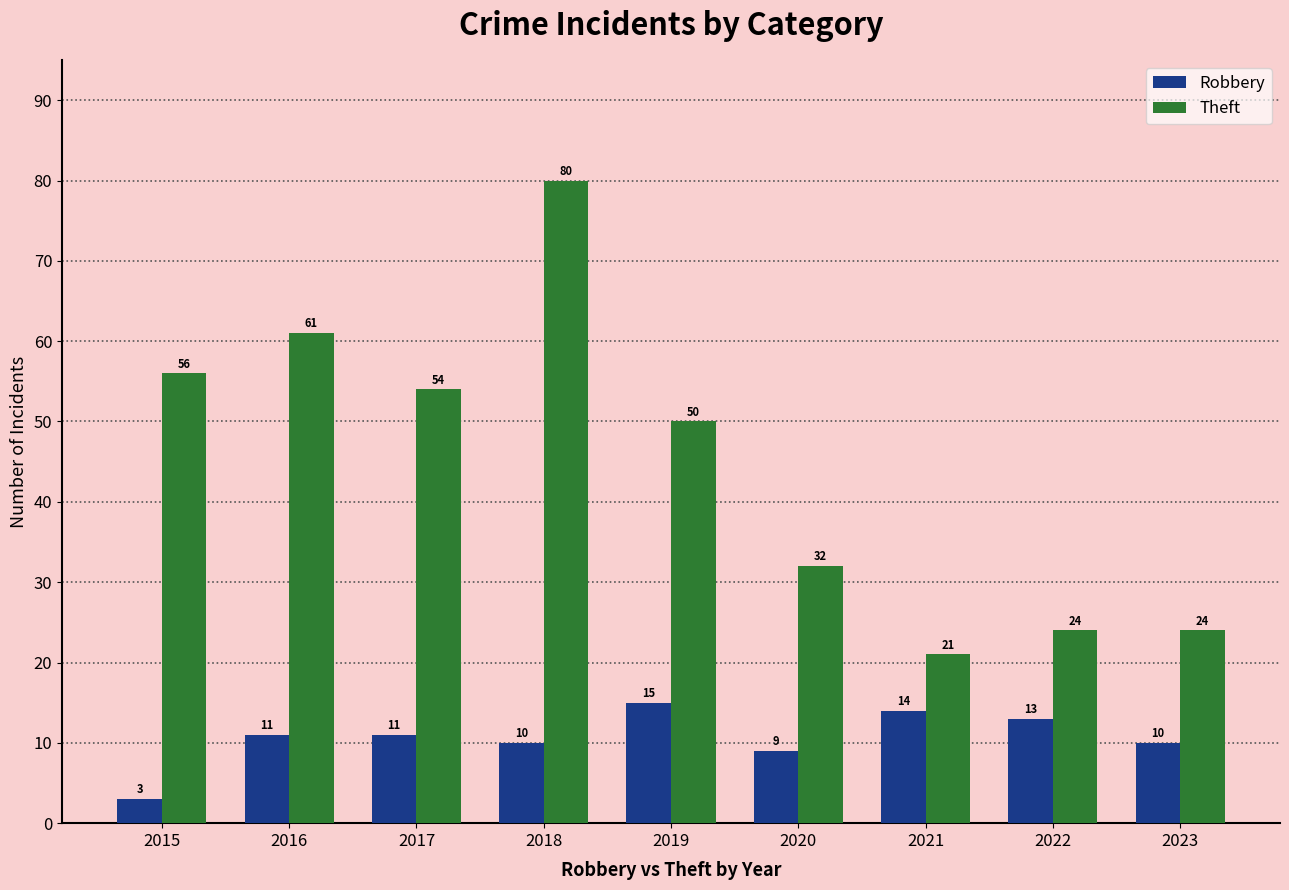

List the series in order of their overall mean, highest first.

Theft, Robbery